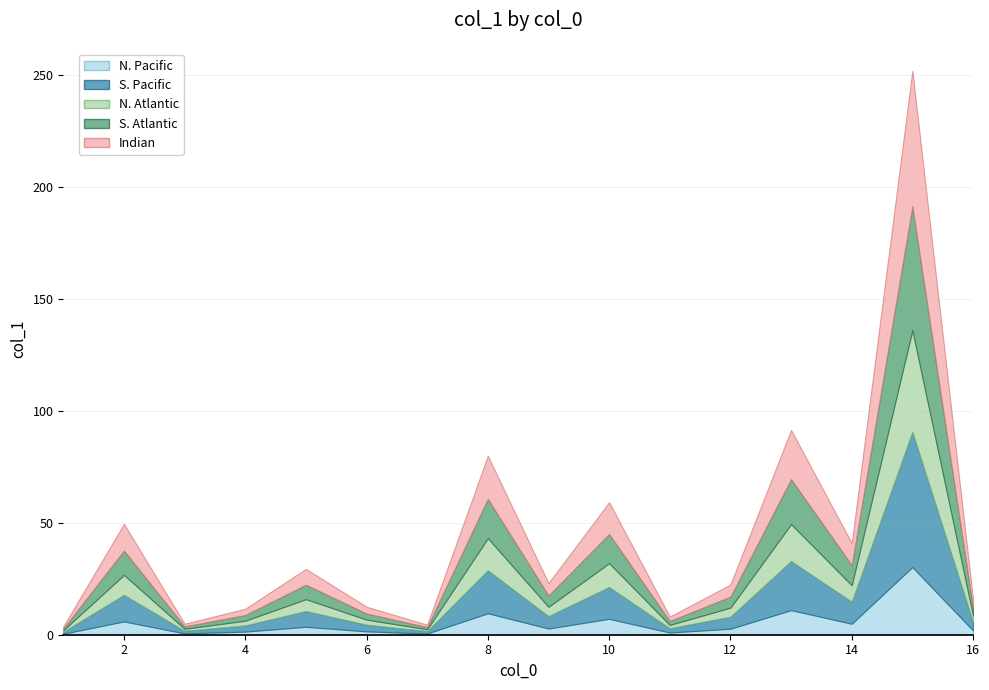

List the labels in order of value, smallest first.

1, 7, 3, 11, 4, 6, 16, 12, 9, 5, 14, 2, 10, 8, 13, 15